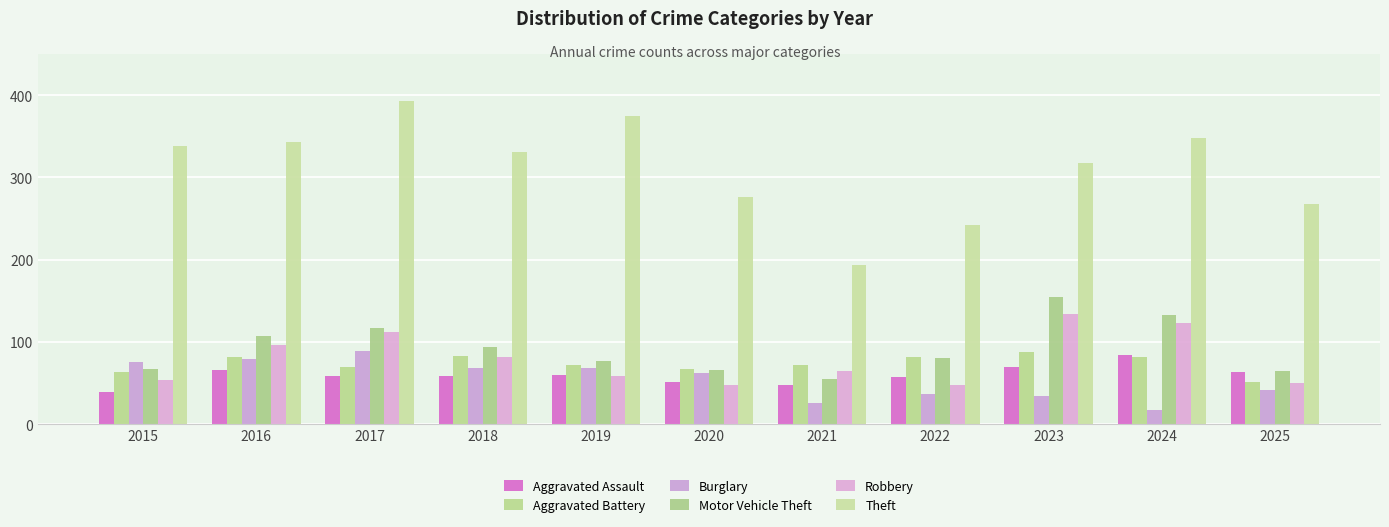

What is the value of the Motor Vehicle Theft bar at the 3rd from the left?

117